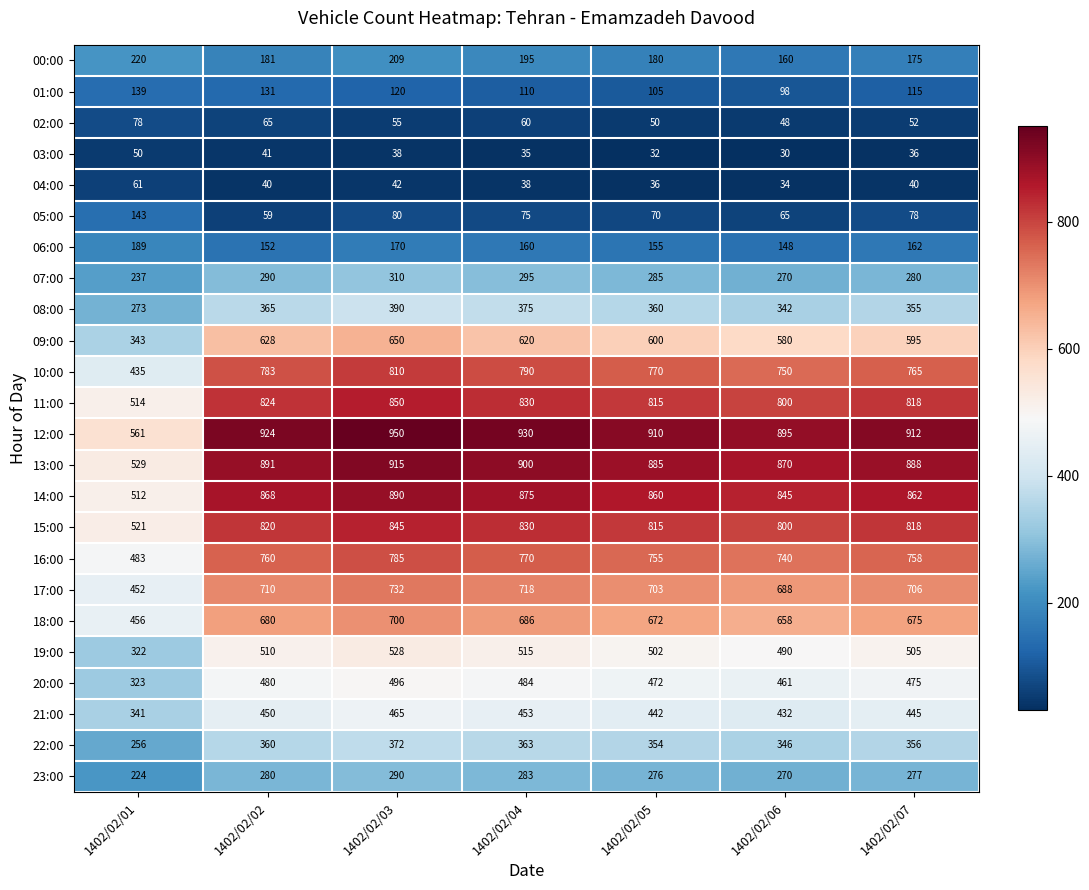

At how many categories does at least one series exceed 676?

6